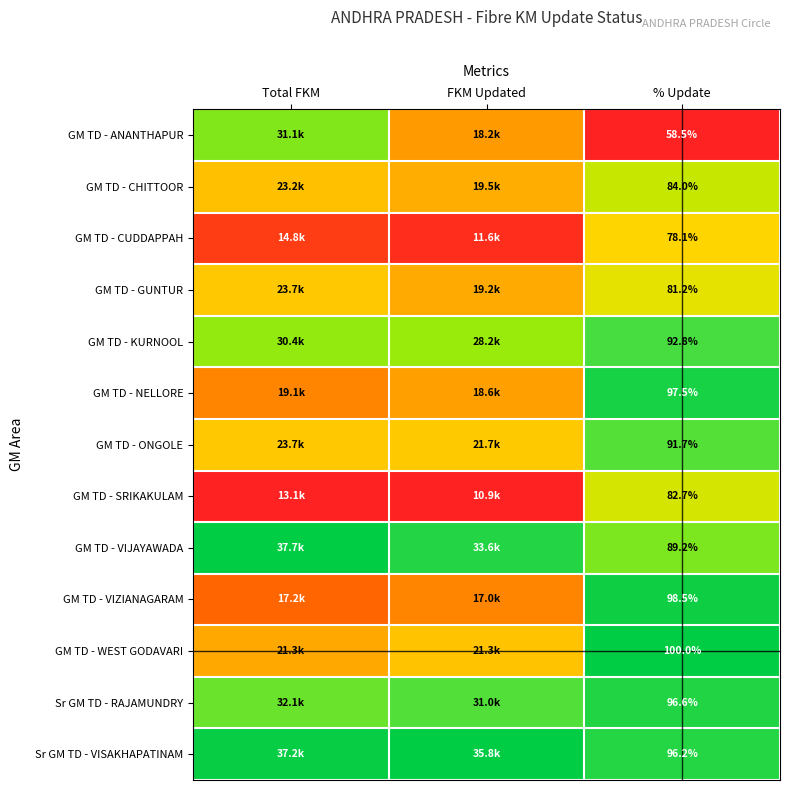

At % Update, list the series in order from largest to smallest.

GM TD - WEST GODAVARI, GM TD - VIZIANAGARAM, GM TD - NELLORE, Sr GM TD - RAJAMUNDRY, Sr GM TD - VISAKHAPATINAM, GM TD - KURNOOL, GM TD - ONGOLE, GM TD - VIJAYAWADA, GM TD - CHITTOOR, GM TD - SRIKAKULAM, GM TD - GUNTUR, GM TD - CUDDAPPAH, GM TD - ANANTHAPUR